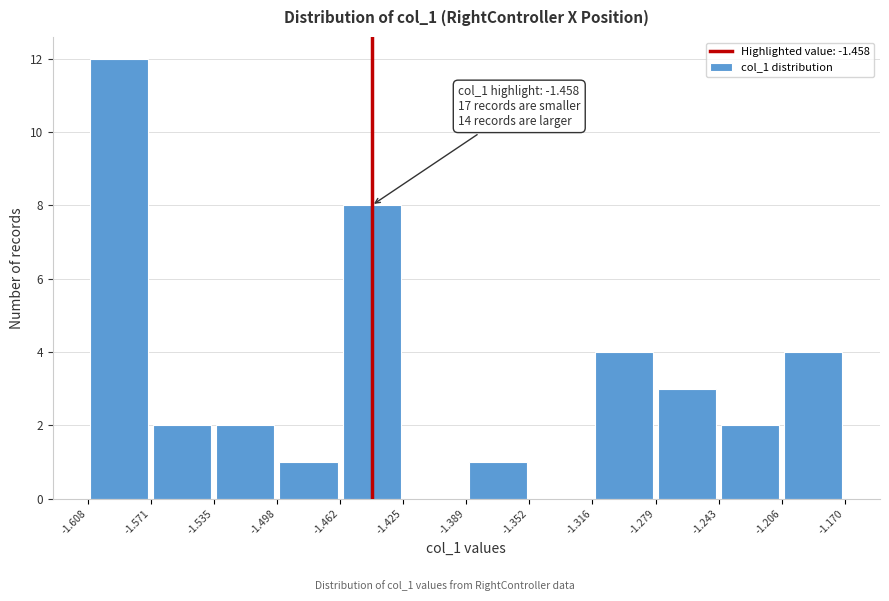

Which range on the x-axis has the tallest bar?

-1.608 to -1.571